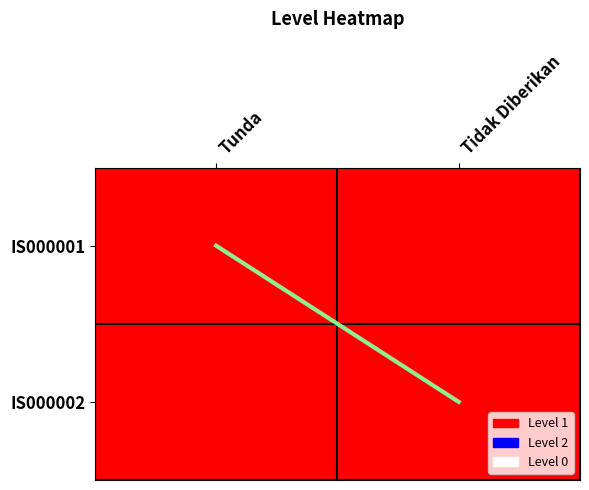

Between Tidak Diberikan and Tunda, which is larger?

Tidak Diberikan